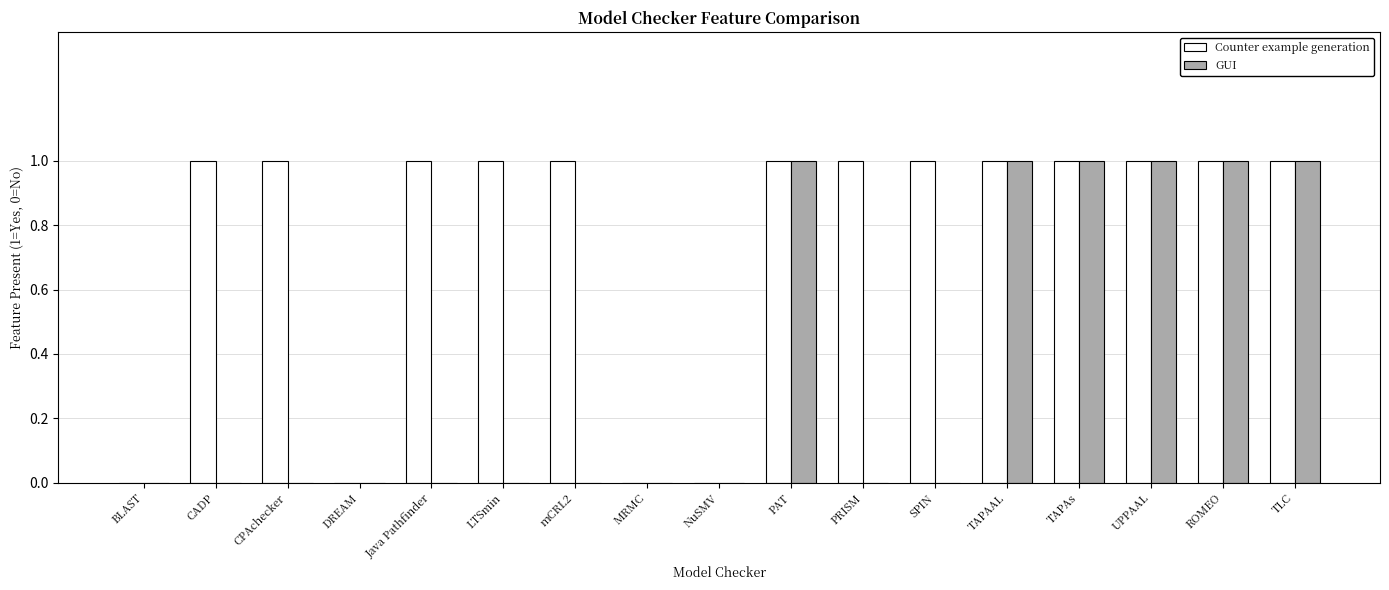

What is the highest value of the Counter example generation series?

1